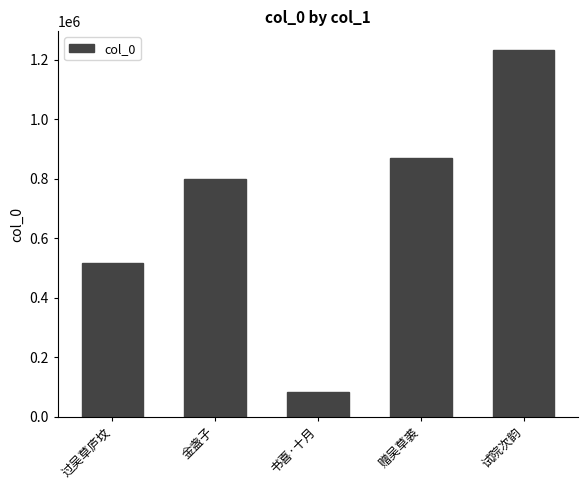

Read the value at 赠吴草裘.

871317